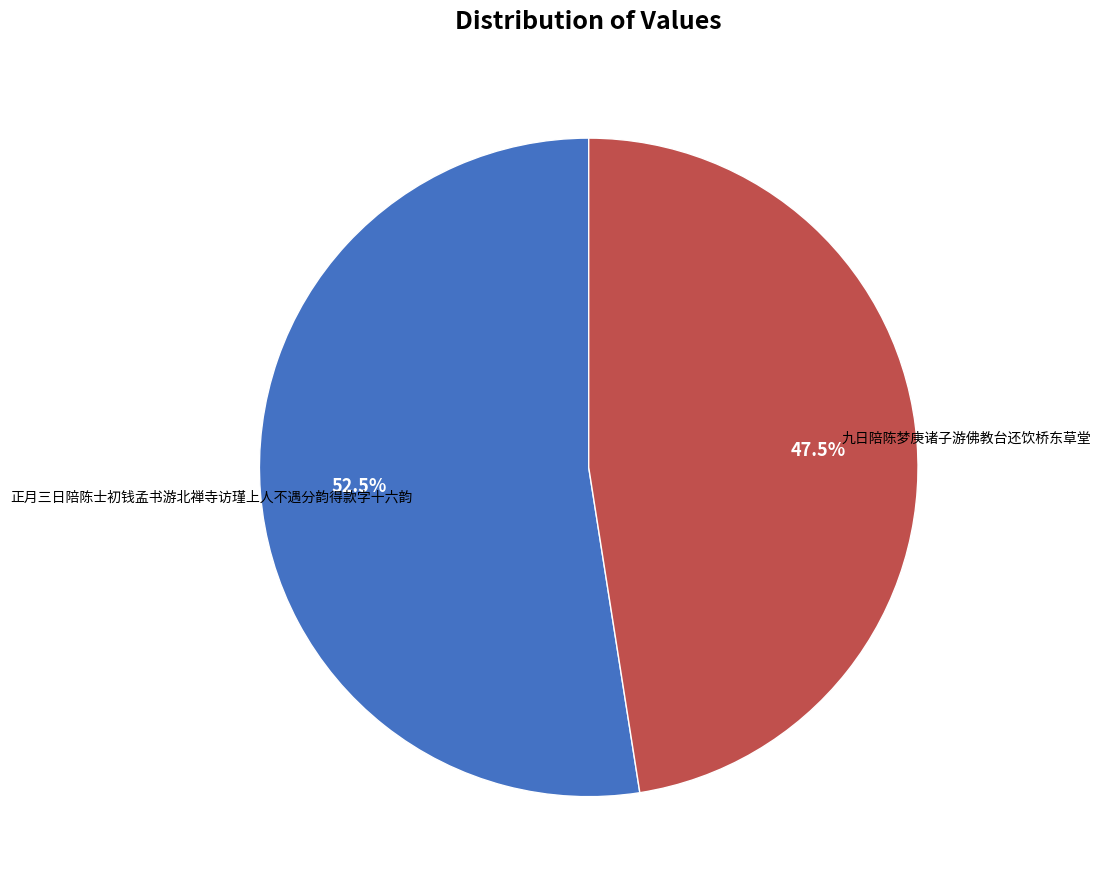

Count the number of slices in the pie.

2